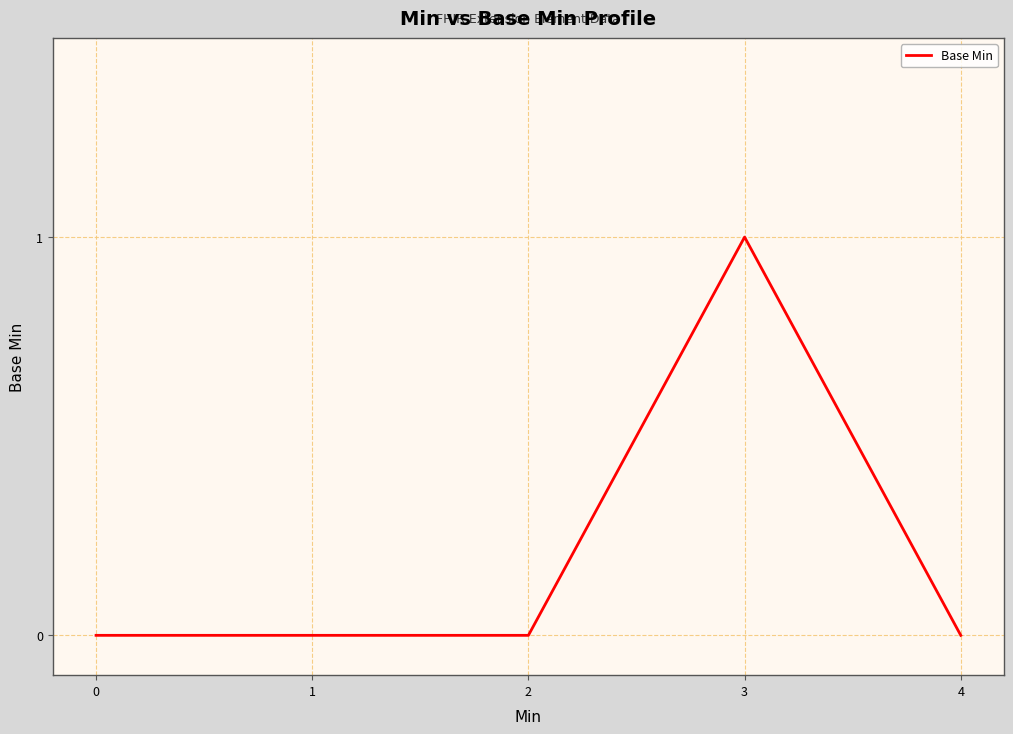

The chart shows a value of 1 at 0. True or false?

False